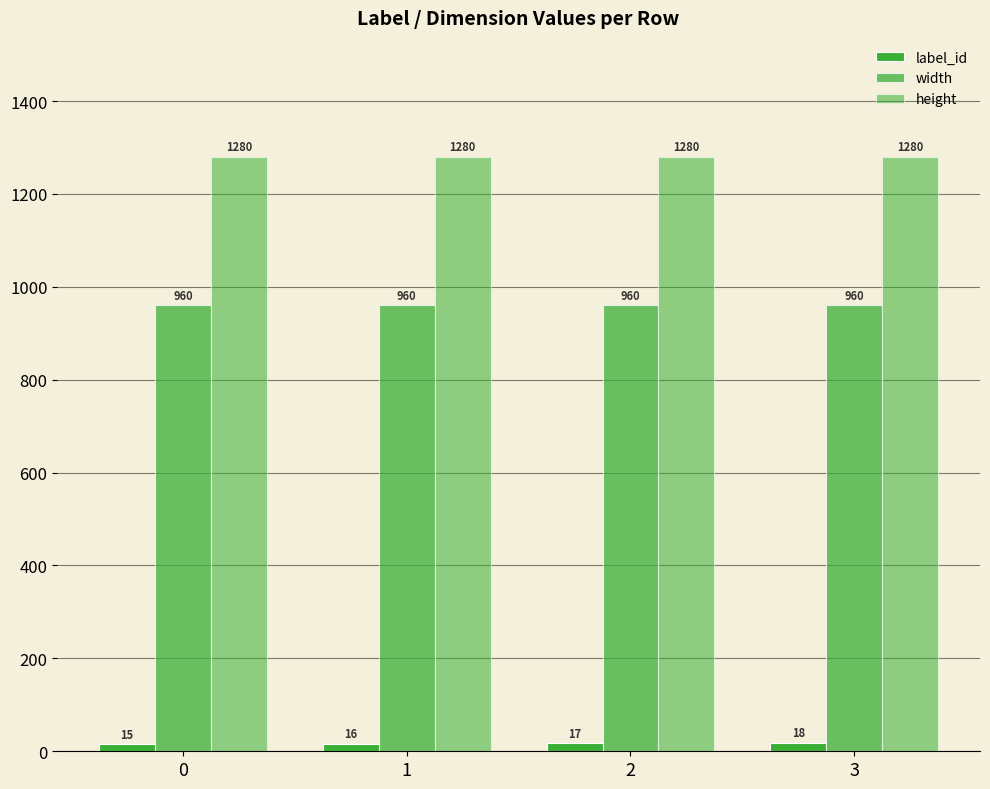

What is the value of the height bar at the 1st from the left?

1280